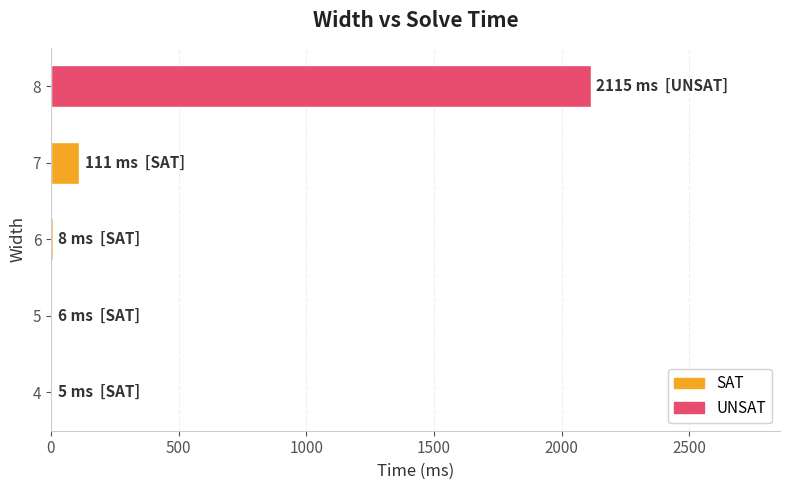

What is the maximum value shown in the chart?

2115